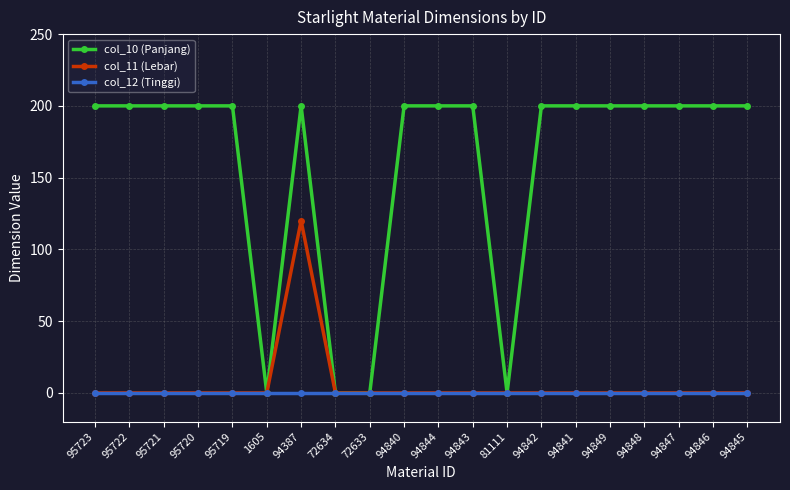

At how many categories does at least one series exceed 3?

16